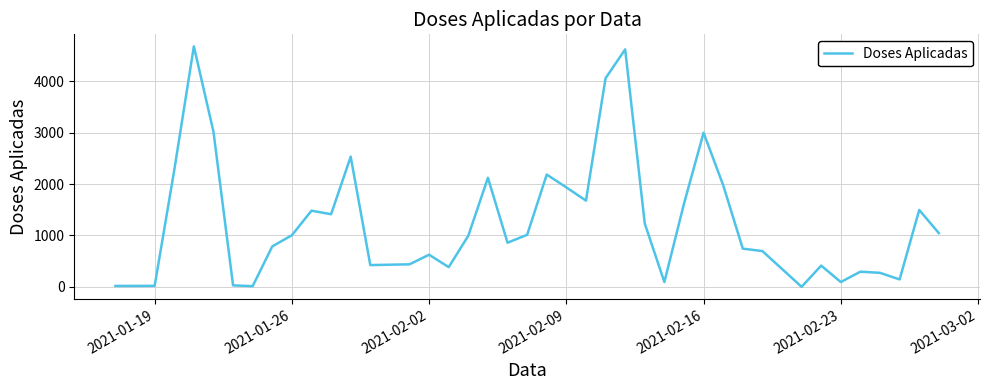

What is the difference between the maximum and minimum values?

4680